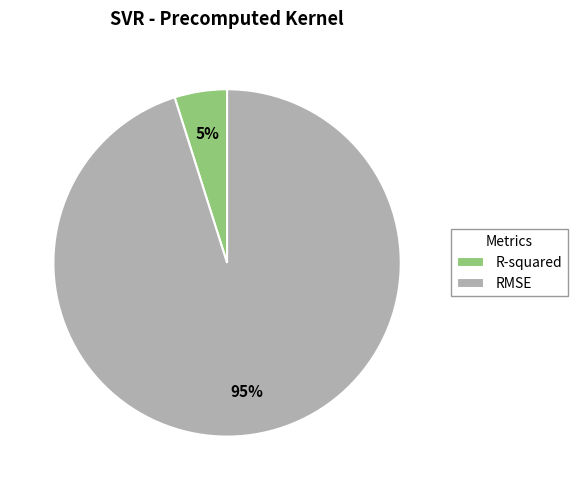

How many segments does this pie chart have?

2